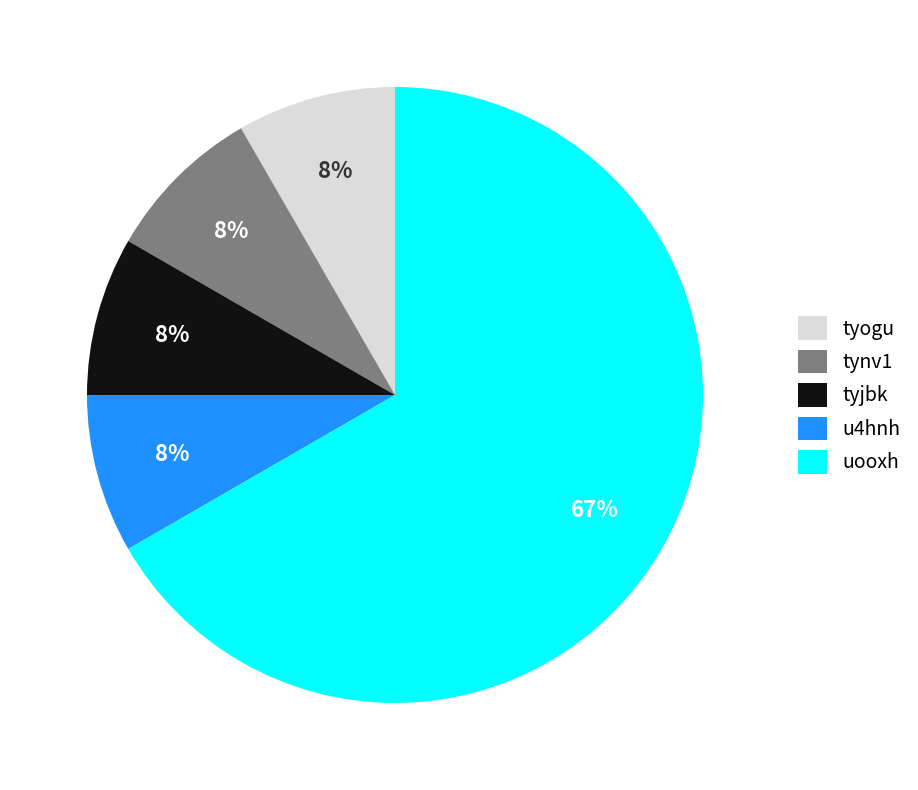

Which category has the biggest portion of the pie?

uooxh